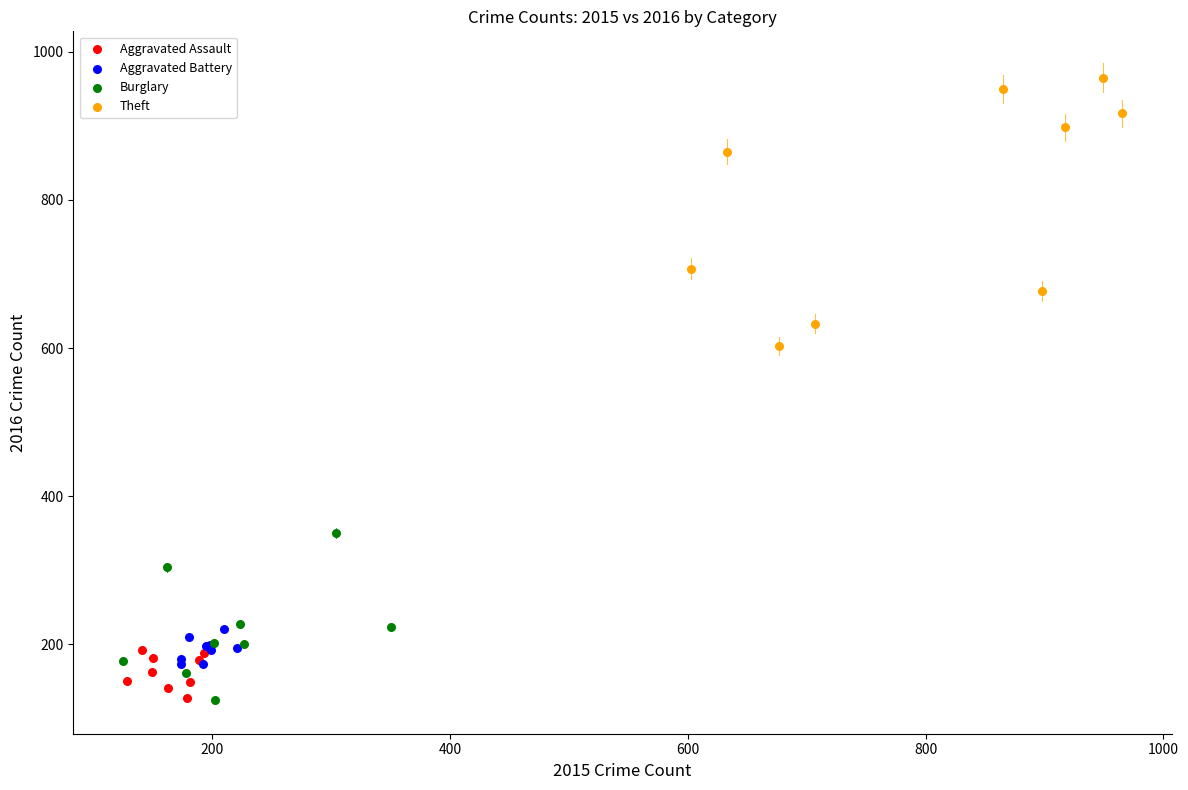

Which series contains the highest Y value?

Theft